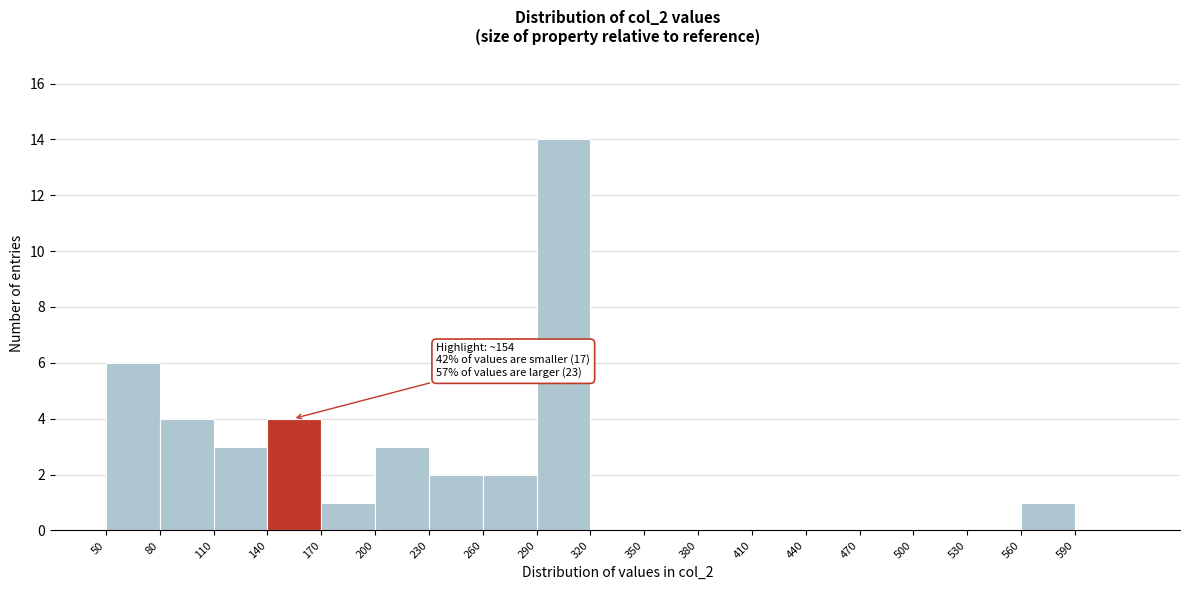

Over which range of the x-axis is the bar tallest?

290 to 320